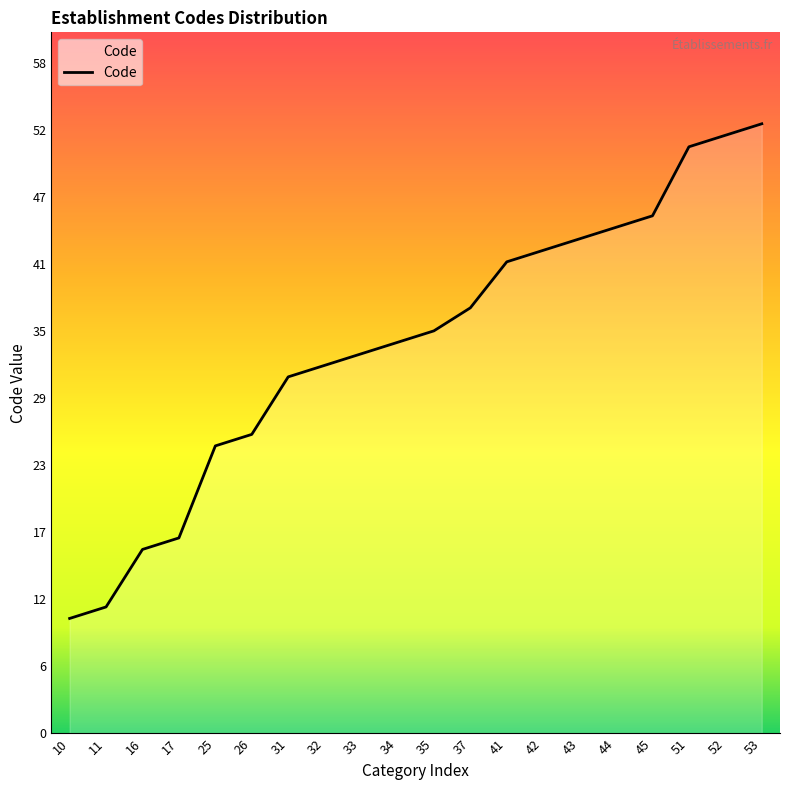

Which has a higher value, 10 or 44?

44